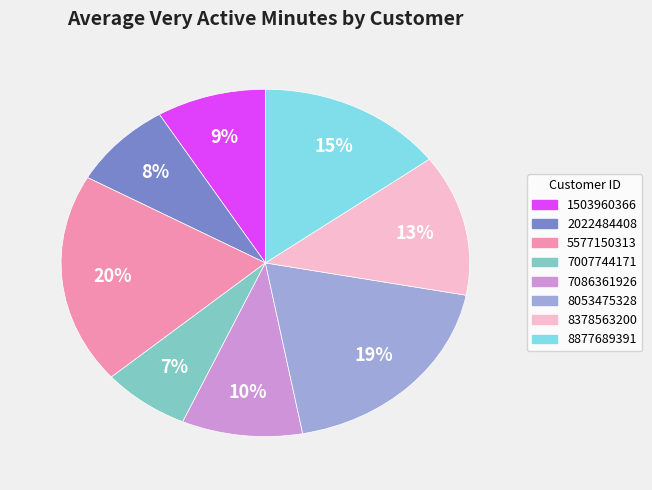

Is there a majority slice in this chart?

No